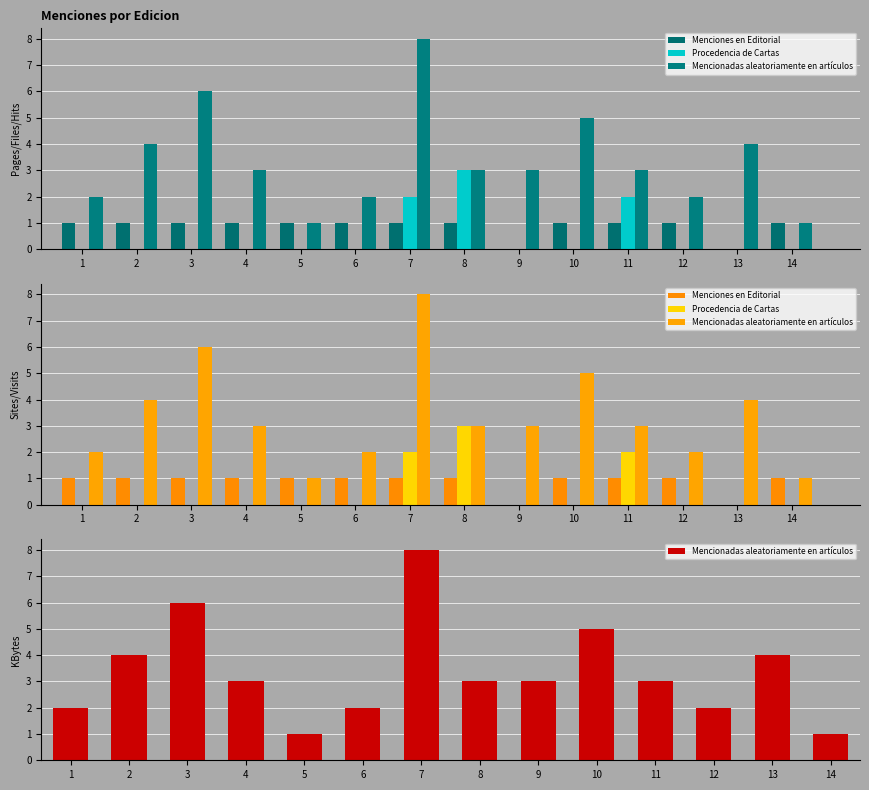

Between 4 and 12, which is larger?

4